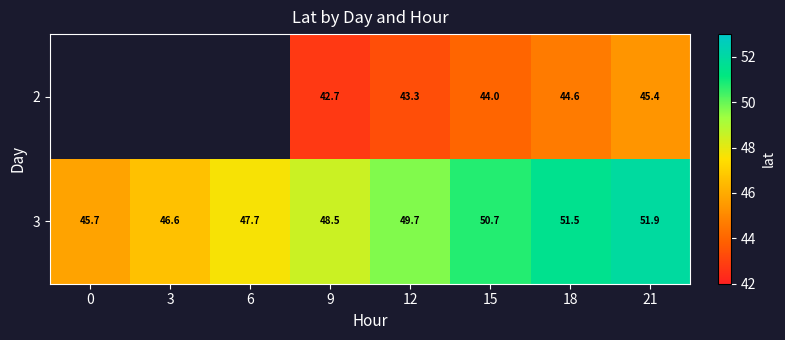

Is it true that 3 equals 28.5 at 12?

False